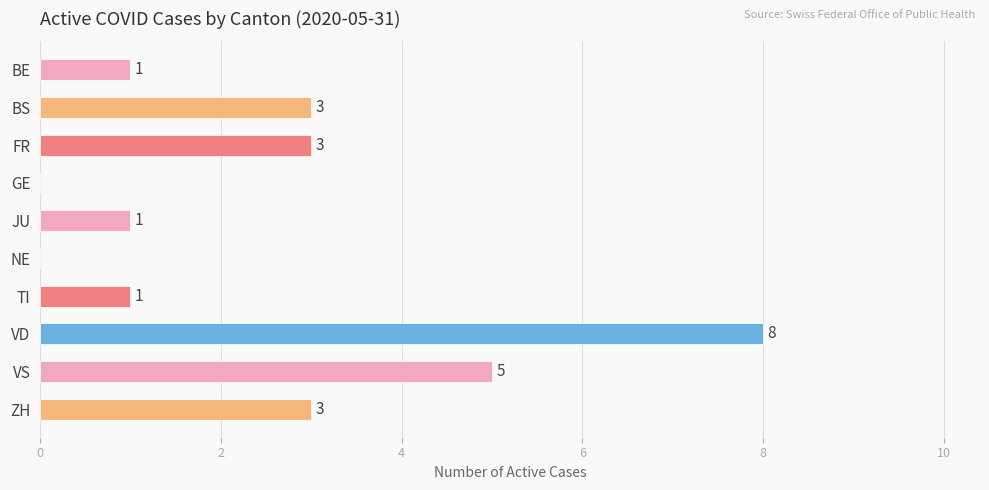

How many values are above zero?

8